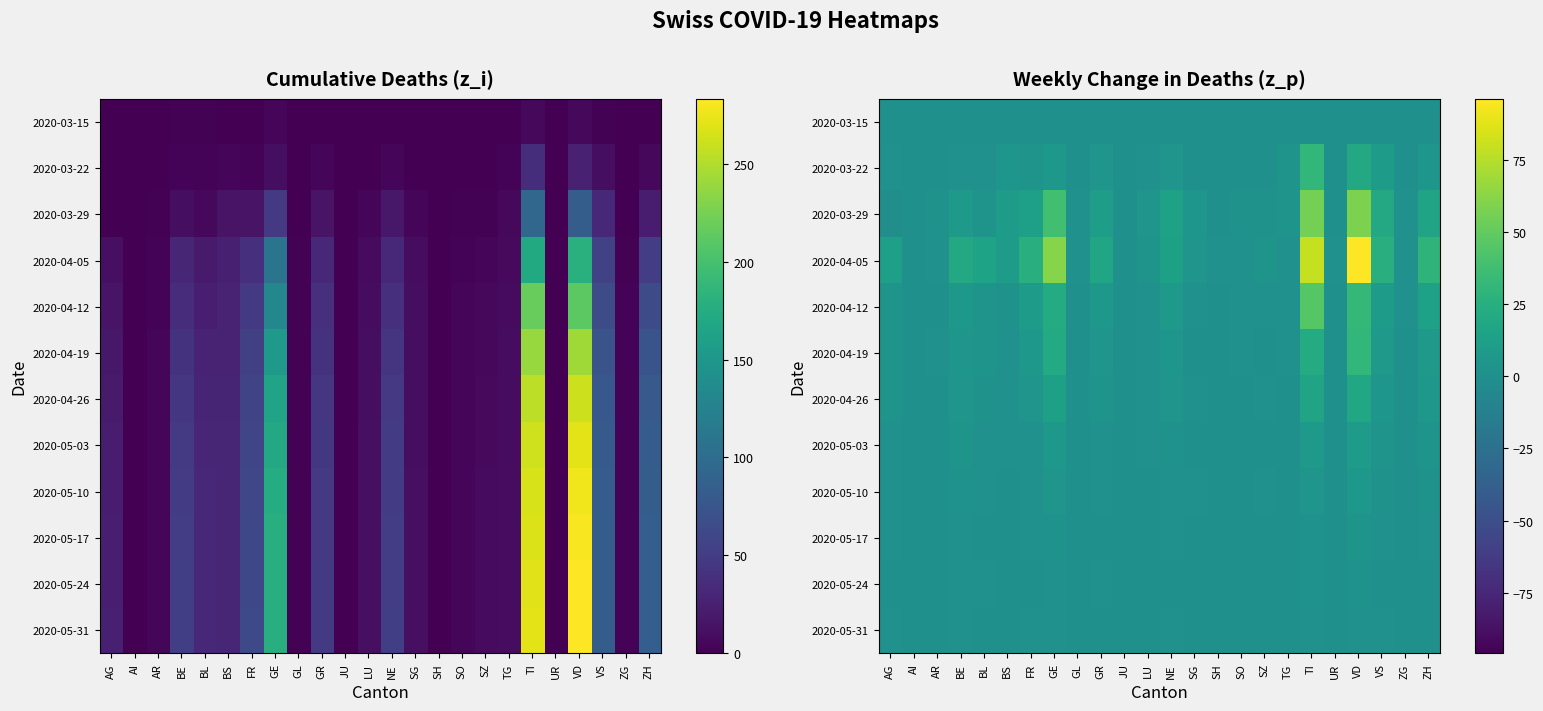

The value of 2020-04-19 at NE is 5. True or false?

True